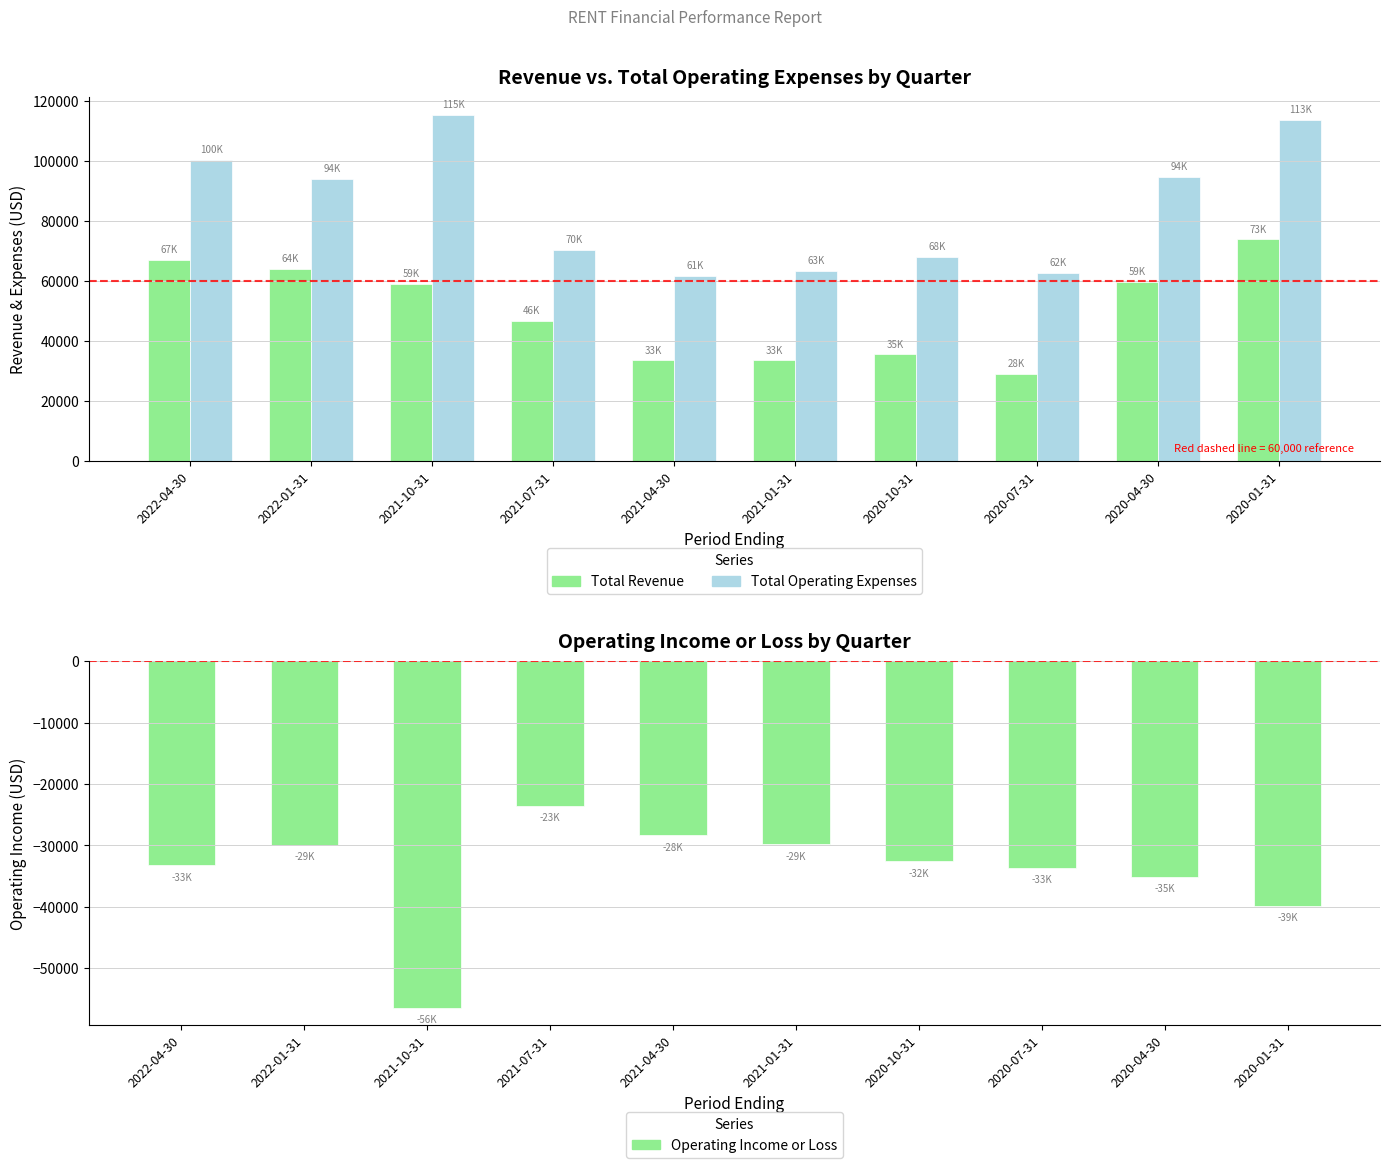

At which label does Total Revenue first exceed 59000?

2022-04-30